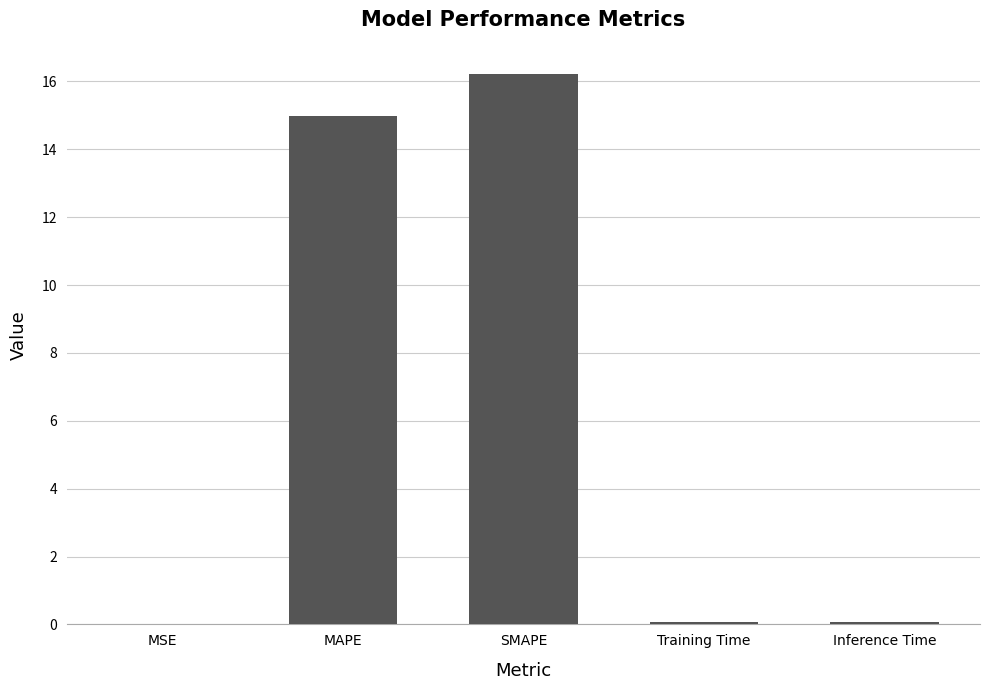

Does the chart contain stacked bars?

No